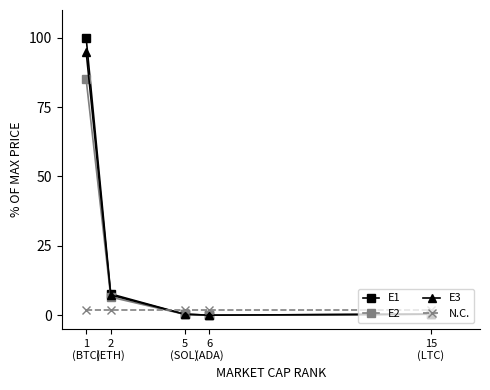

What are all the series names shown in the legend?

E1, E2, E3, N.C.